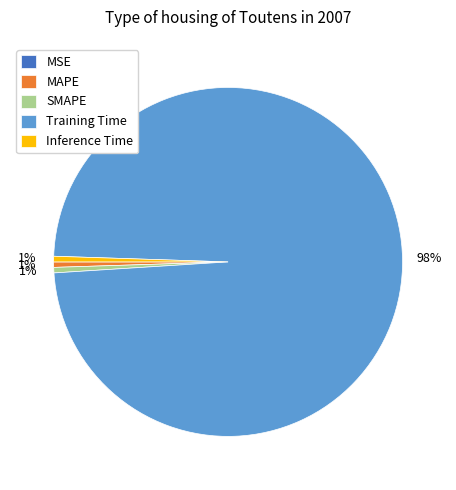

Is it true that Inference Time is 11% of the pie?

False